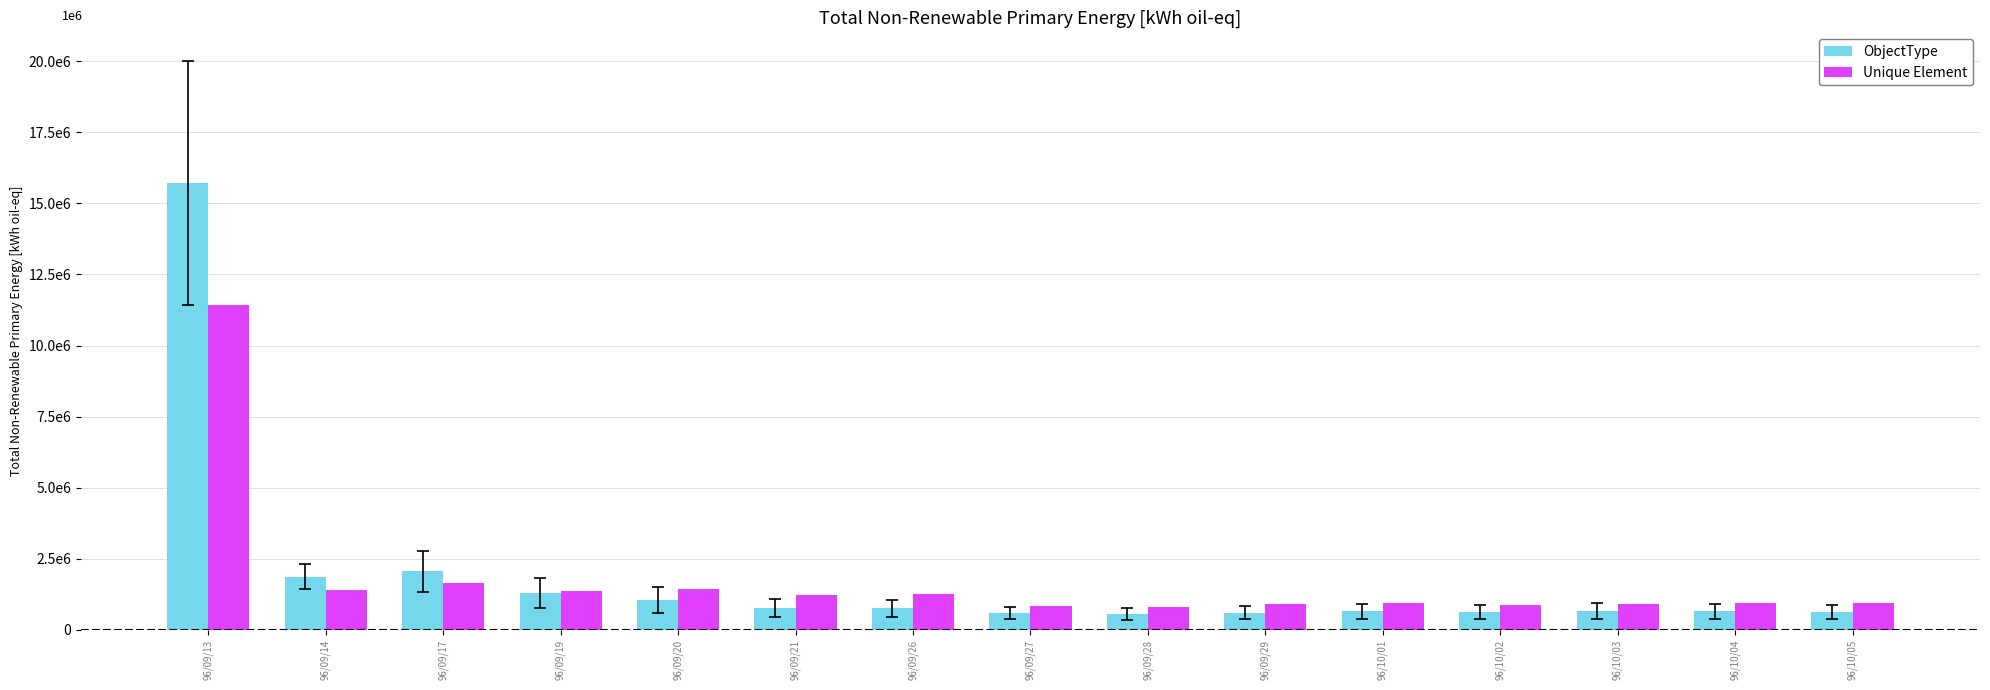

Which category has the highest value across all series?

96/09/13